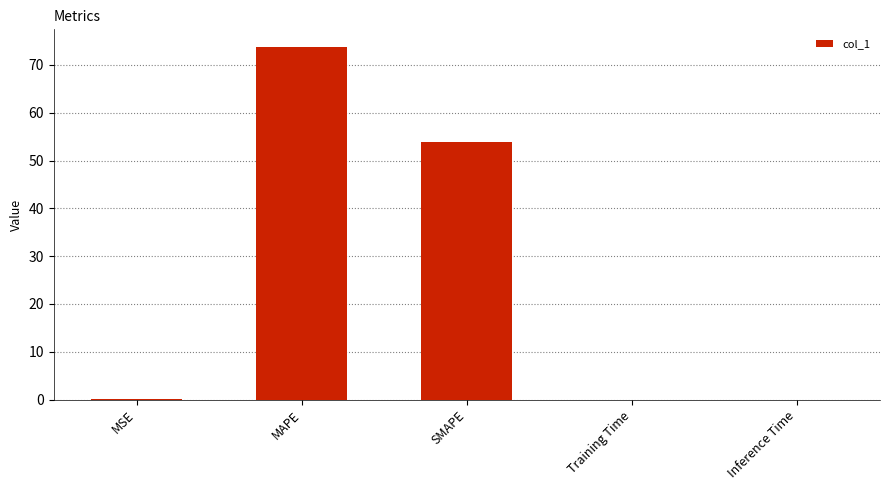

True or false: the data shows 73.8 at MAPE.

True